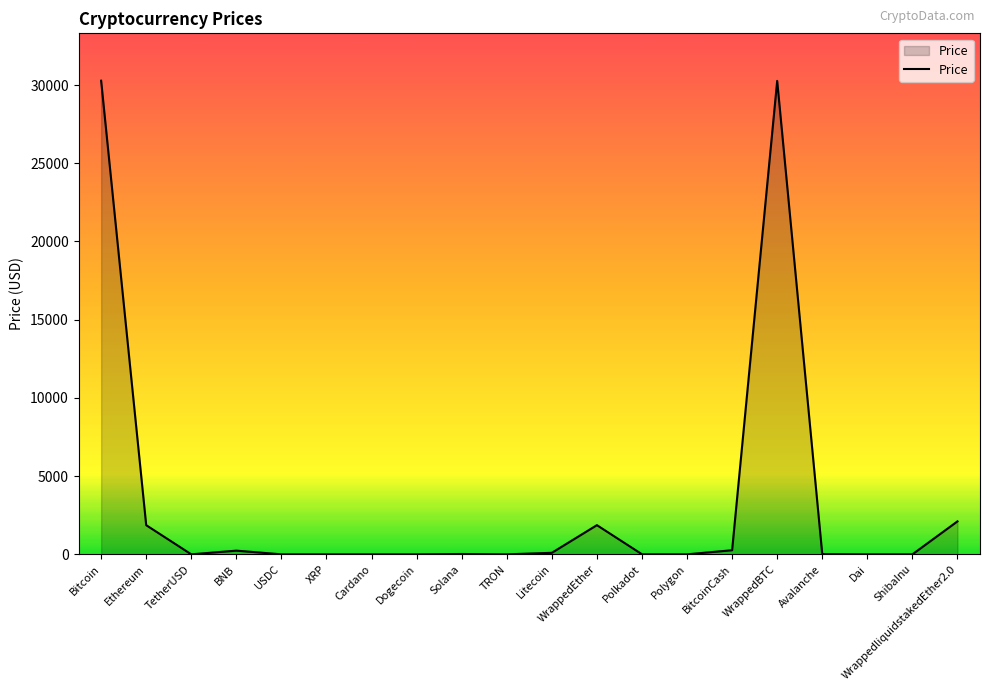

True or false: the data shows 41255.2 at WrappedBTC.

False